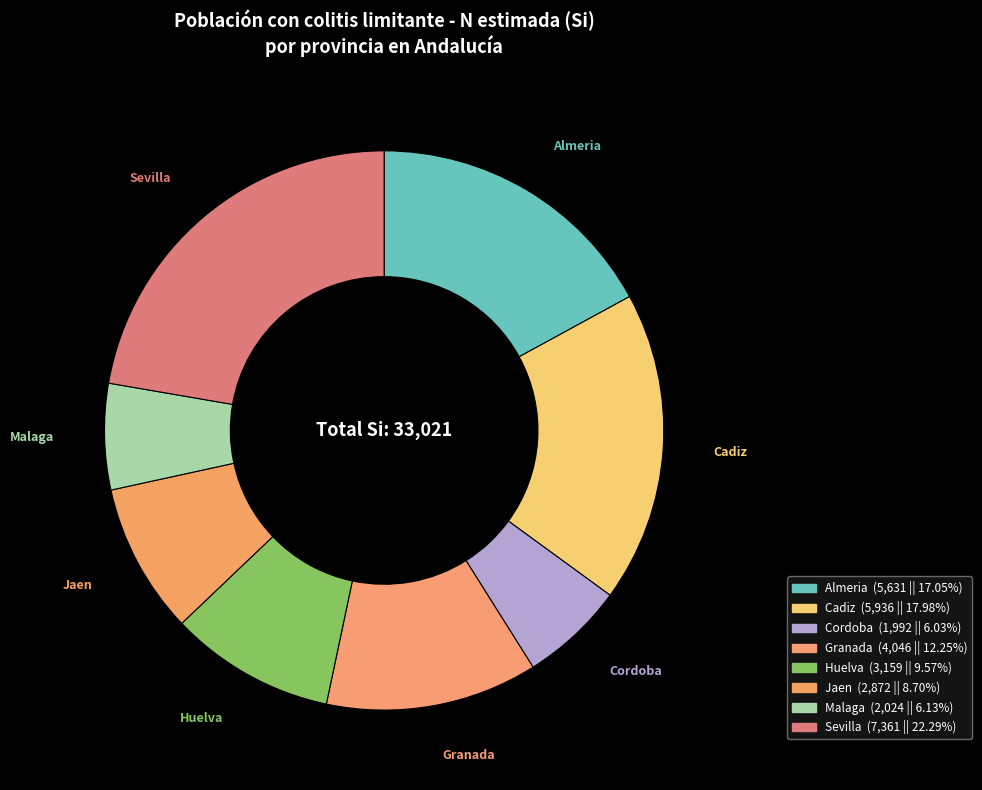

Count the number of slices in the pie.

8